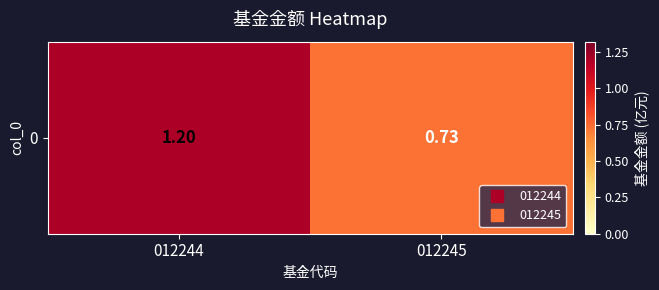

Rank the categories by value from lowest to highest.

012245, 012244